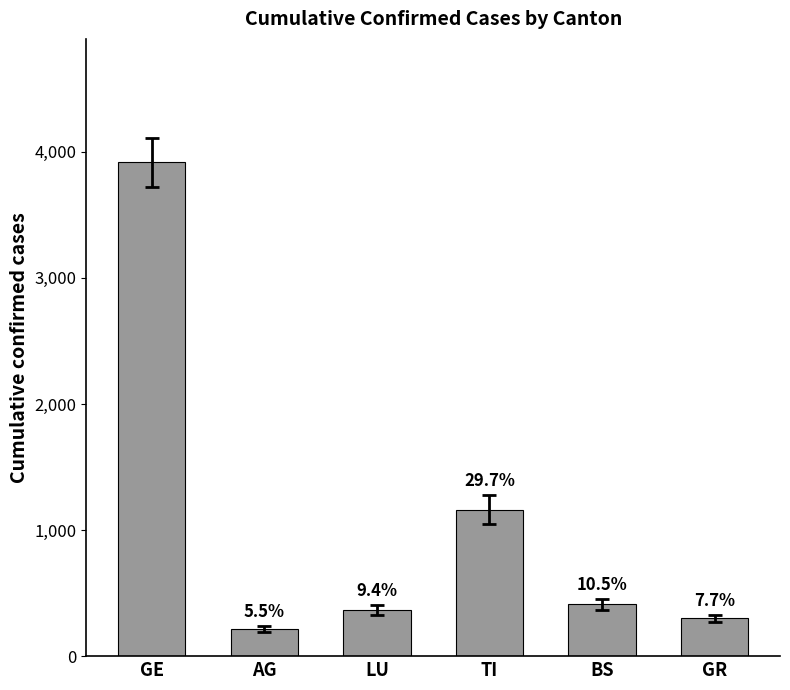

Read the value at GR.

300